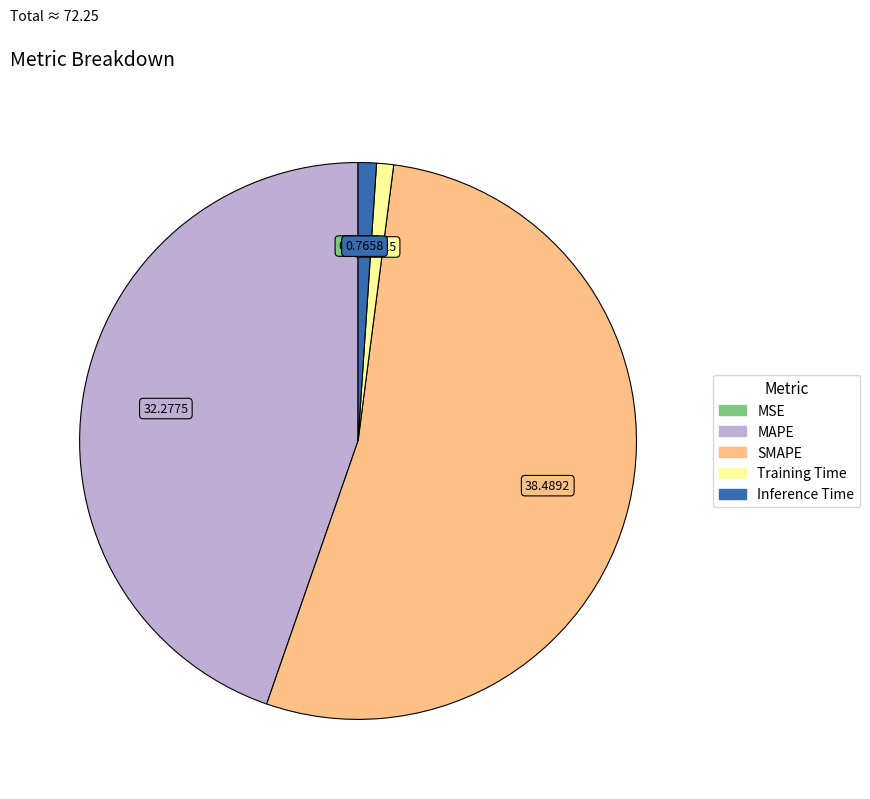

Is there any slice that represents more than half of the pie?

Yes